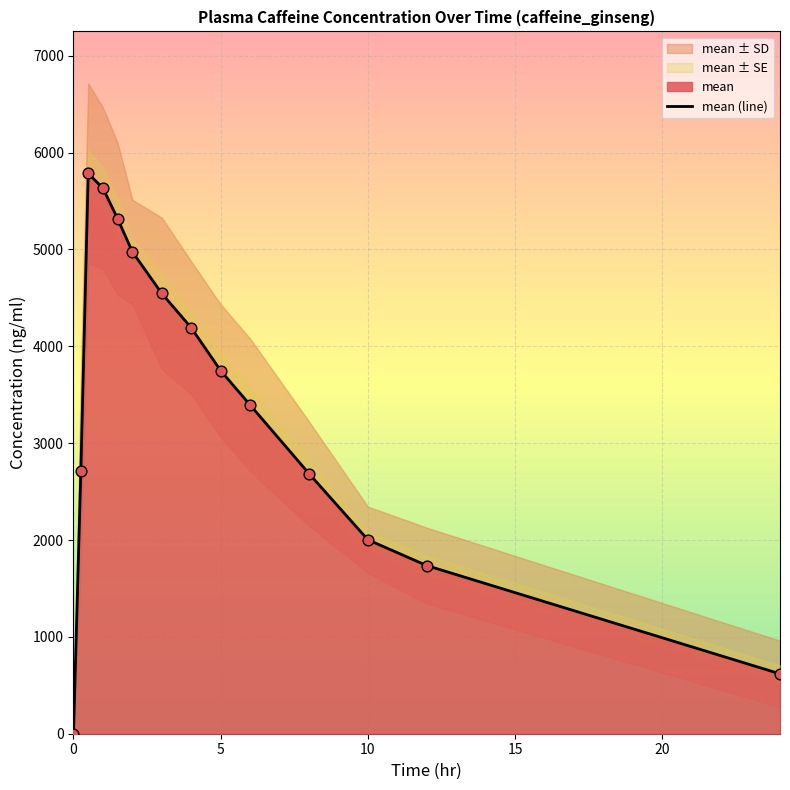

At how many categories does at least one series exceed 3159?

8